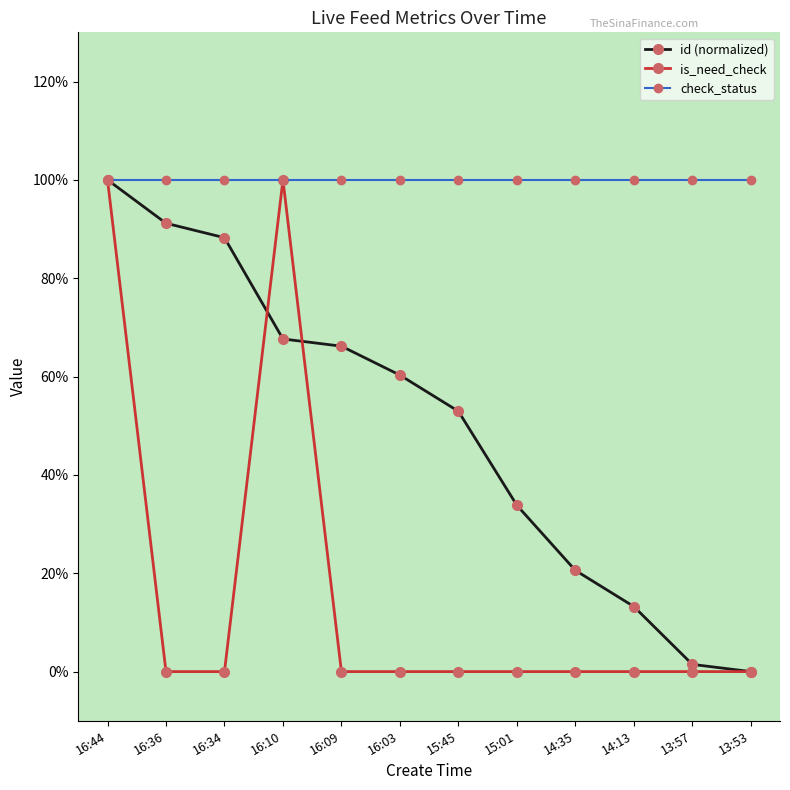

Does the chart have visible grid lines?

No